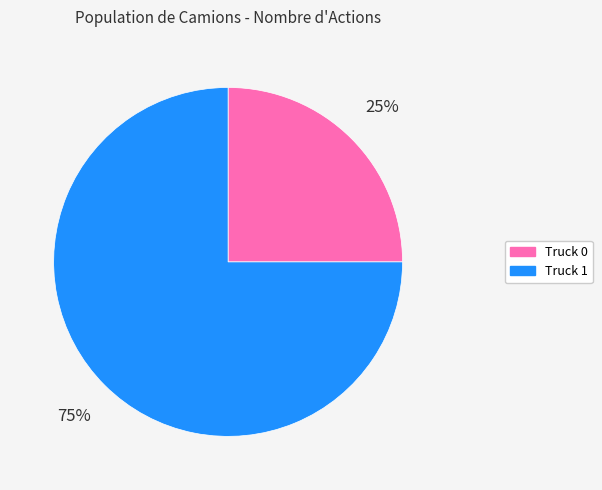

What is the smallest slice in the pie chart?

Truck 0